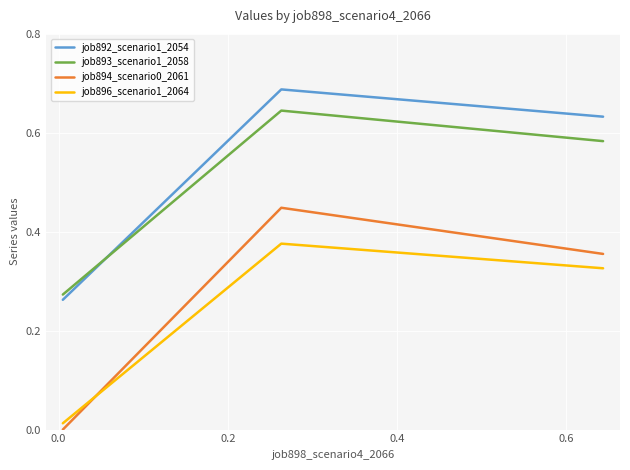

What is the highest value of the job892_scenario1_2054 series?

0.7